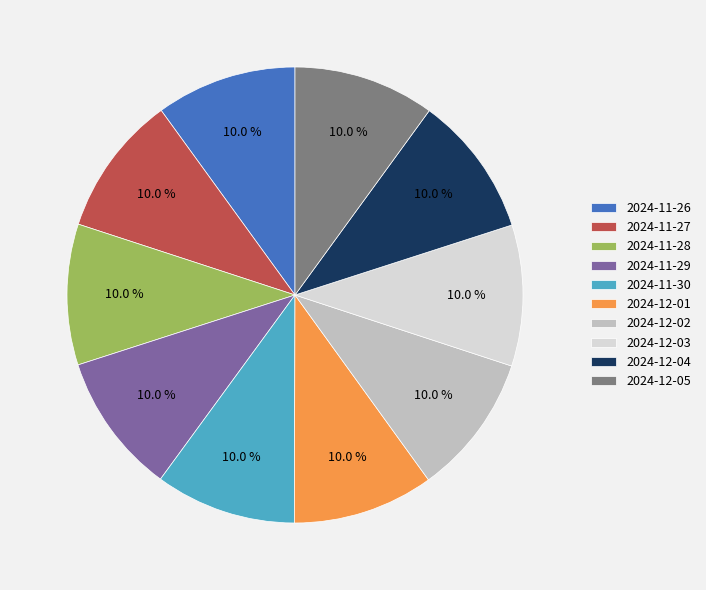

Does any single category account for the majority?

No